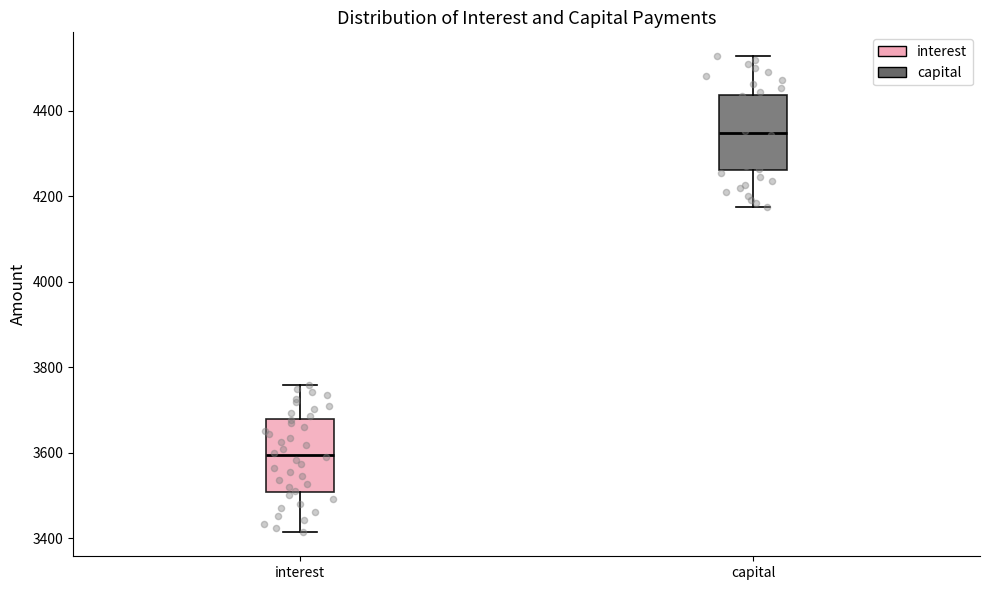

Reading left to right, transcribe this box plot: for each box, give where its median line is, the range the box spans, and where its two whiskers end, as read against the y-axis. The values are not printed on the chart, so give them approximately, as read against the axis.

interest: median 3600, box 3500 to 3680, whiskers 3420 to 3760
capital: median 4340, box 4260 to 4440, whiskers 4180 to 4520